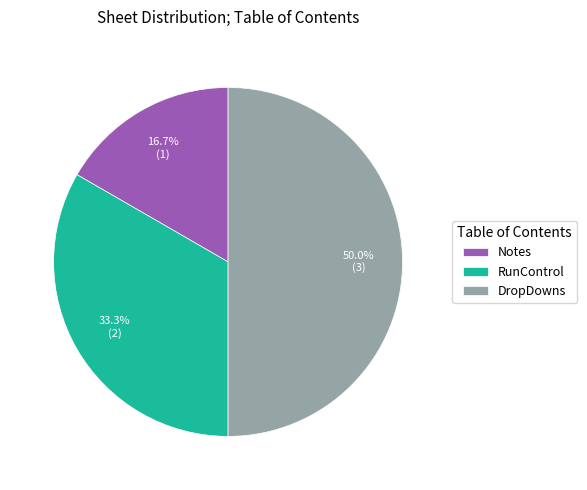

Do Notes and DropDowns together represent more than half of the pie?

Yes